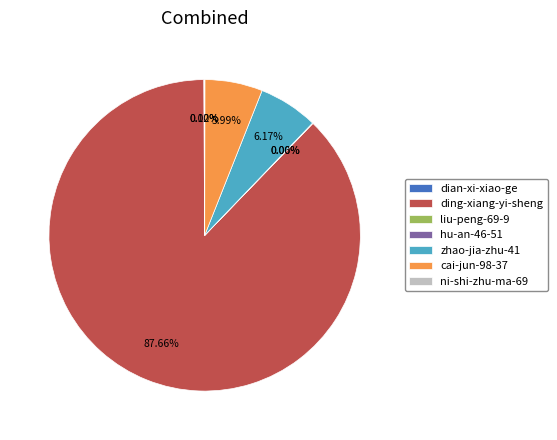

What is the ratio of the value at zhao-jia-zhu-41 to the value at cai-jun-98-37?

1.0